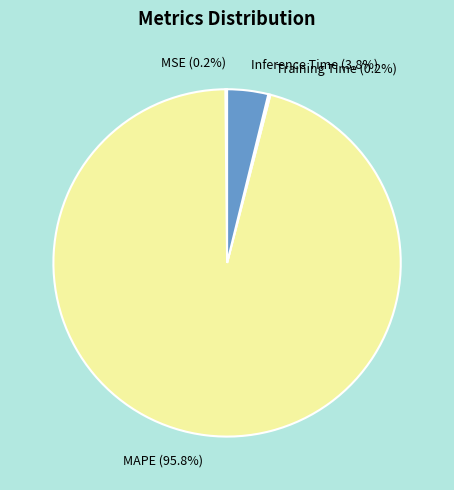

How much of the chart is everything except MAPE?

4.2%